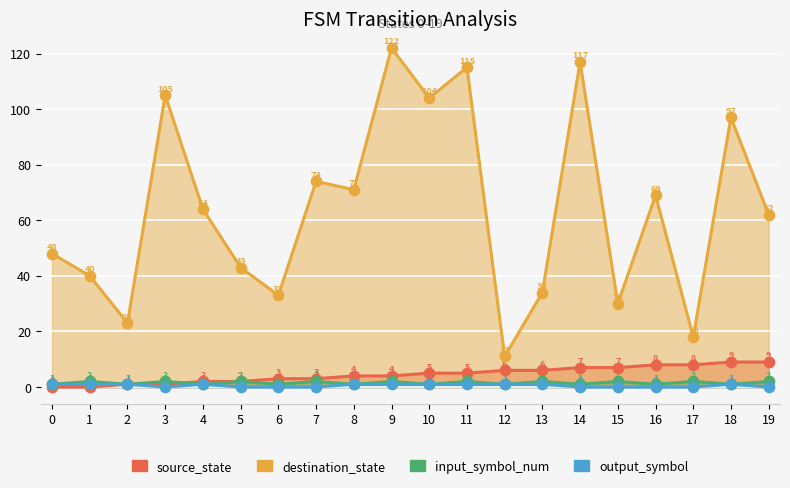

Which series has the largest total across all categories?

destination_state